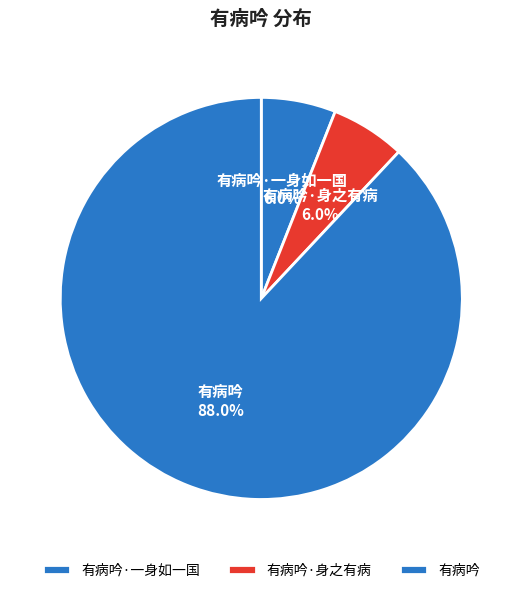

How many slices are in this pie chart?

3